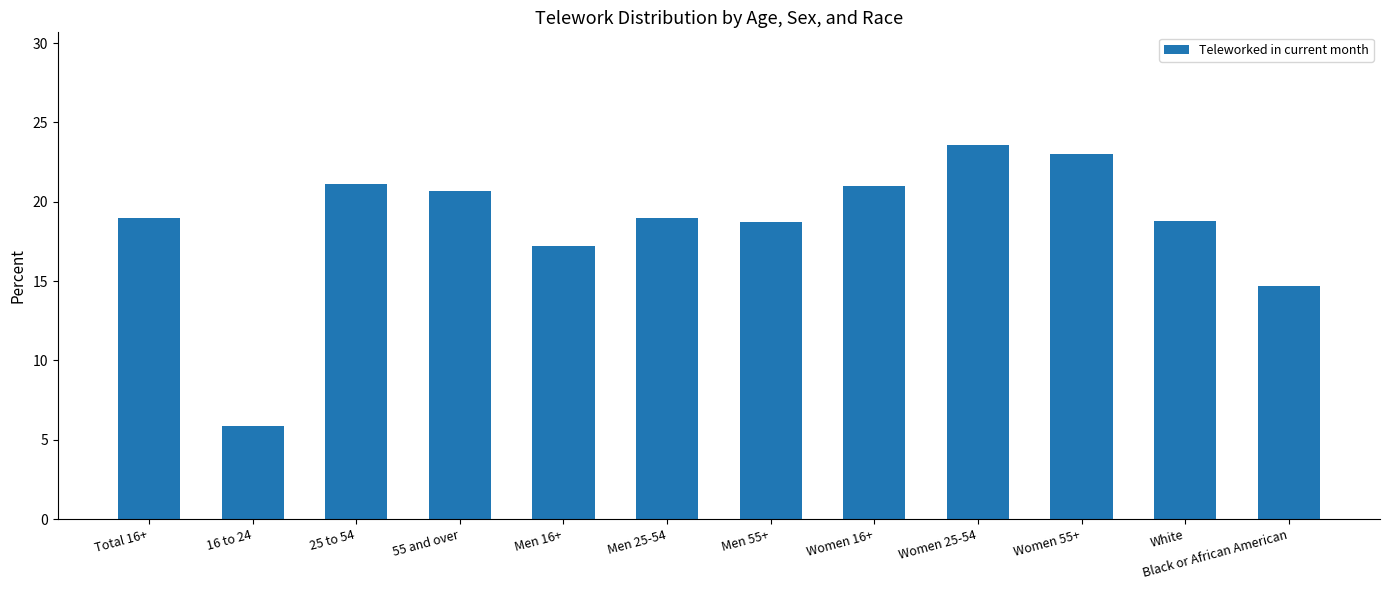

What position from the left is Women 25-54?

9